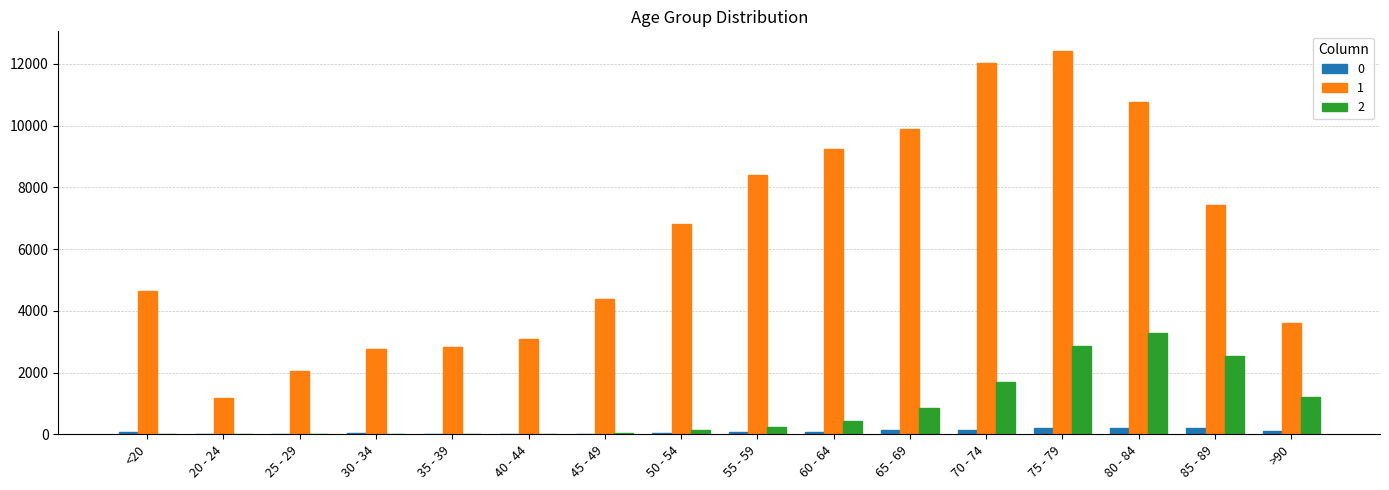

Count the number of data series in this chart.

3